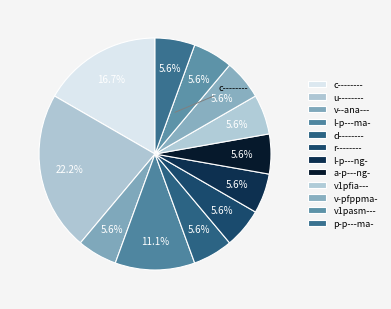

Which category has the smallest portion of the pie?

r--------